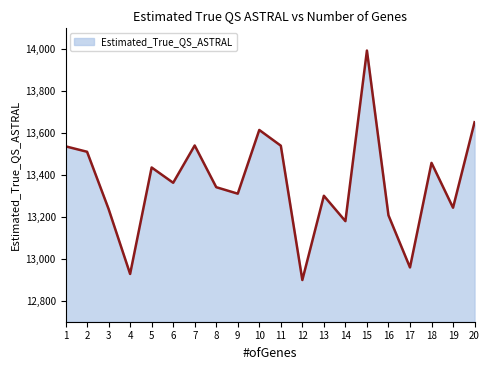

Approximately how many times larger is the value at 7 compared to 13?

1.0